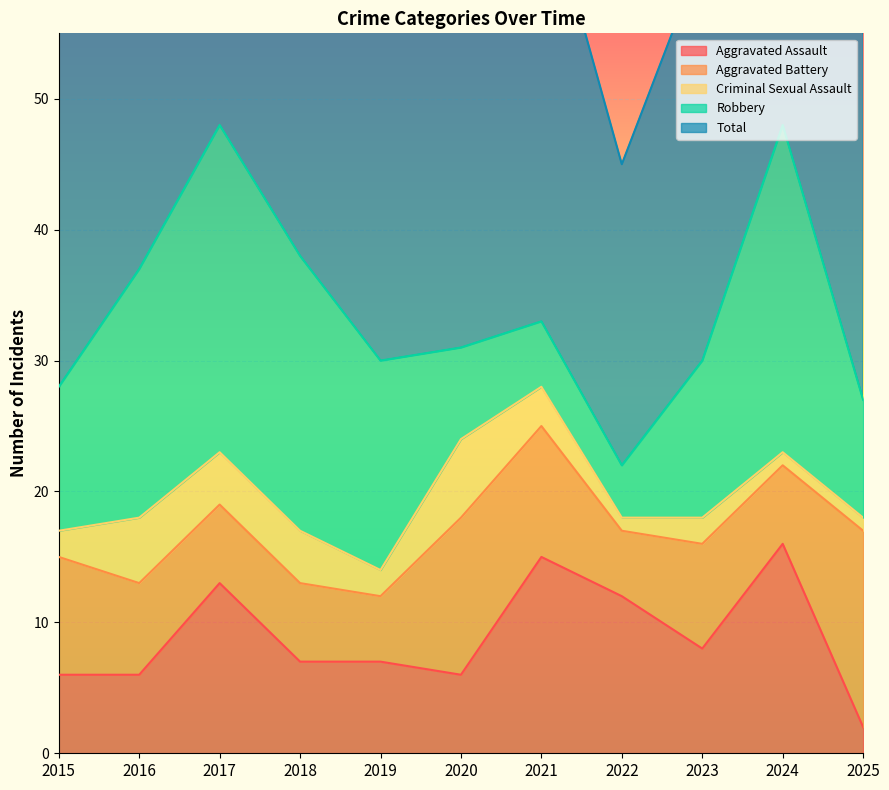

Which category has the lowest value across all series?

2022